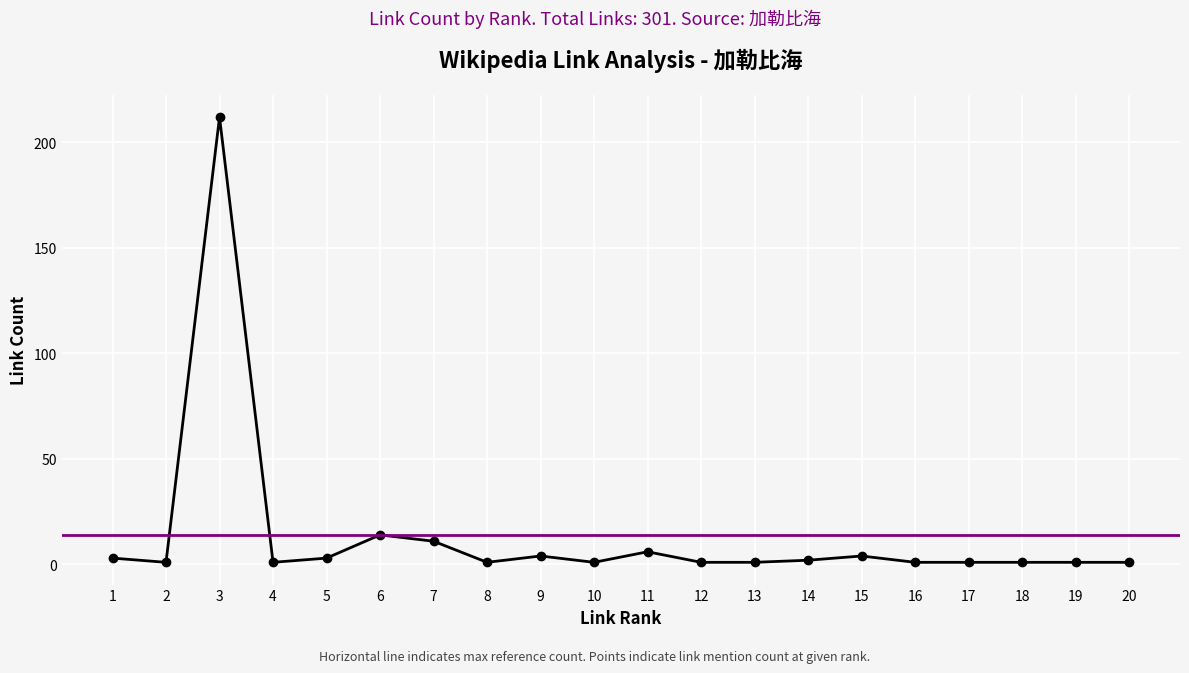

Is this an area chart (filled region under the line)?

No